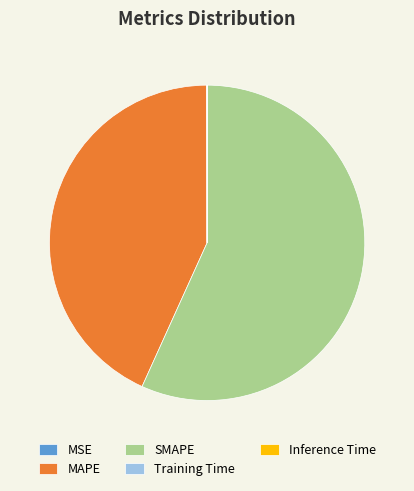

Which category has the biggest portion of the pie?

SMAPE